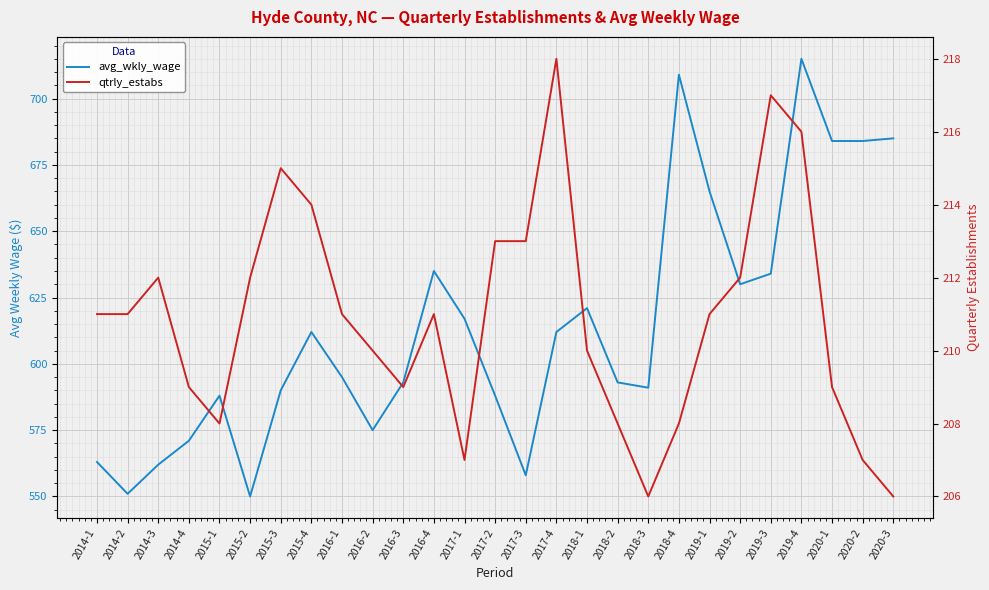

Reading left to right, what are all the values shown in this chart?

avg_wkly_wage: 2014-1=563	2014-2=551	2014-3=562	2014-4=571	2015-1=588	2015-2=550	2015-3=590	2015-4=612	2016-1=595	2016-2=575	2016-3=593	2016-4=635	2017-1=617	2017-2=588	2017-3=558	2017-4=612	2018-1=621	2018-2=593	2018-3=591	2018-4=709	2019-1=665	2019-2=630	2019-3=634	2019-4=715	2020-1=684	2020-2=684	2020-3=685
qtrly_estabs: 2014-1=211	2014-2=211	2014-3=212	2014-4=209	2015-1=208	2015-2=212	2015-3=215	2015-4=214	2016-1=211	2016-2=210	2016-3=209	2016-4=211	2017-1=207	2017-2=213	2017-3=213	2017-4=218	2018-1=210	2018-2=208	2018-3=206	2018-4=208	2019-1=211	2019-2=212	2019-3=217	2019-4=216	2020-1=209	2020-2=207	2020-3=206